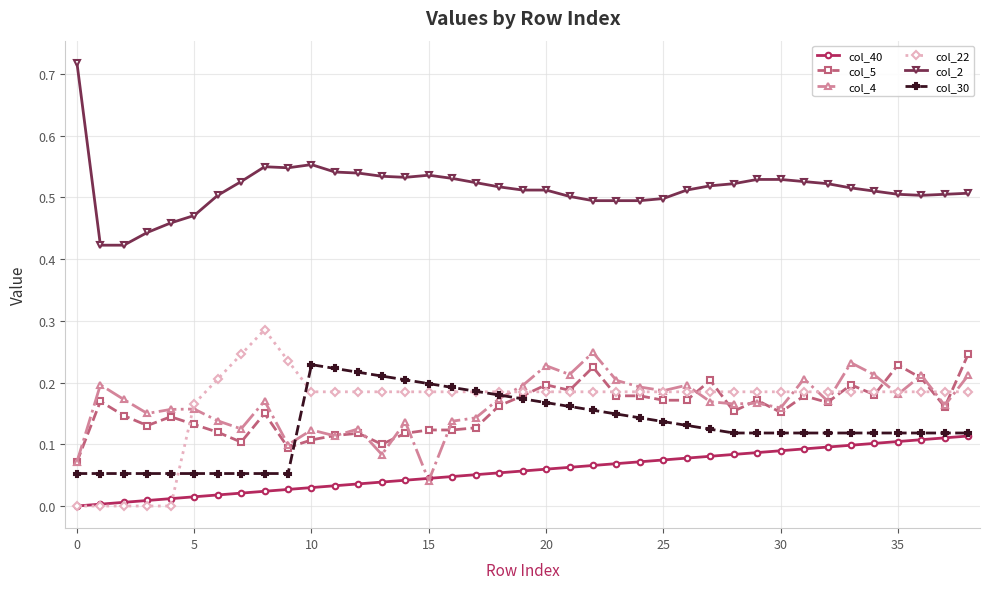

True or false: col_2 and col_30 intersect in this chart.

False